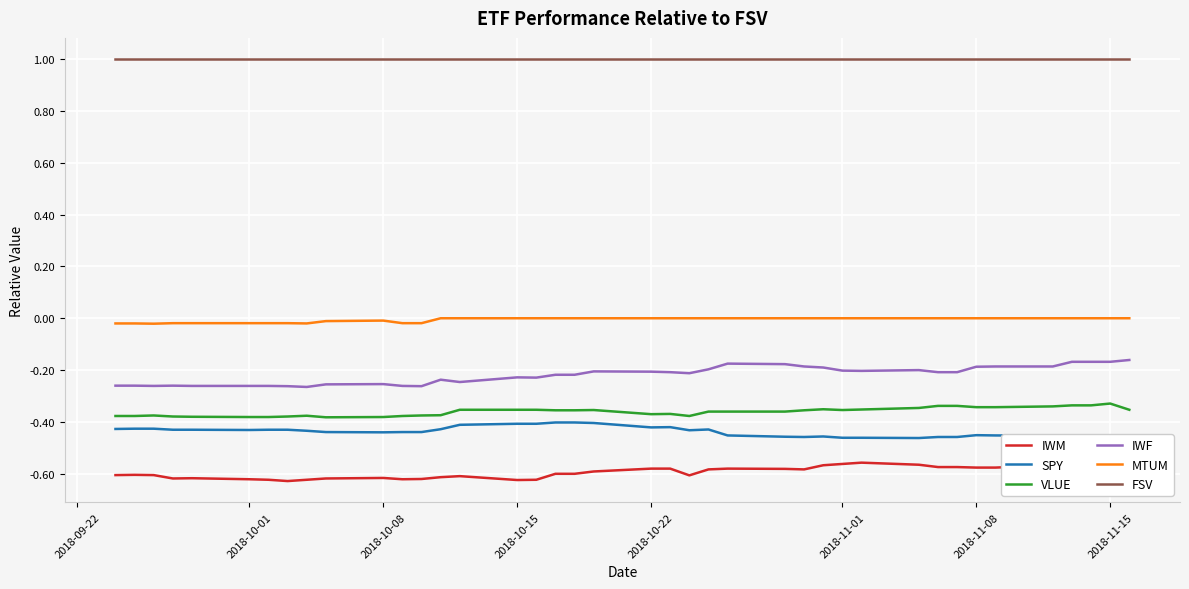

True or false: IWM and MTUM cross at least once.

False